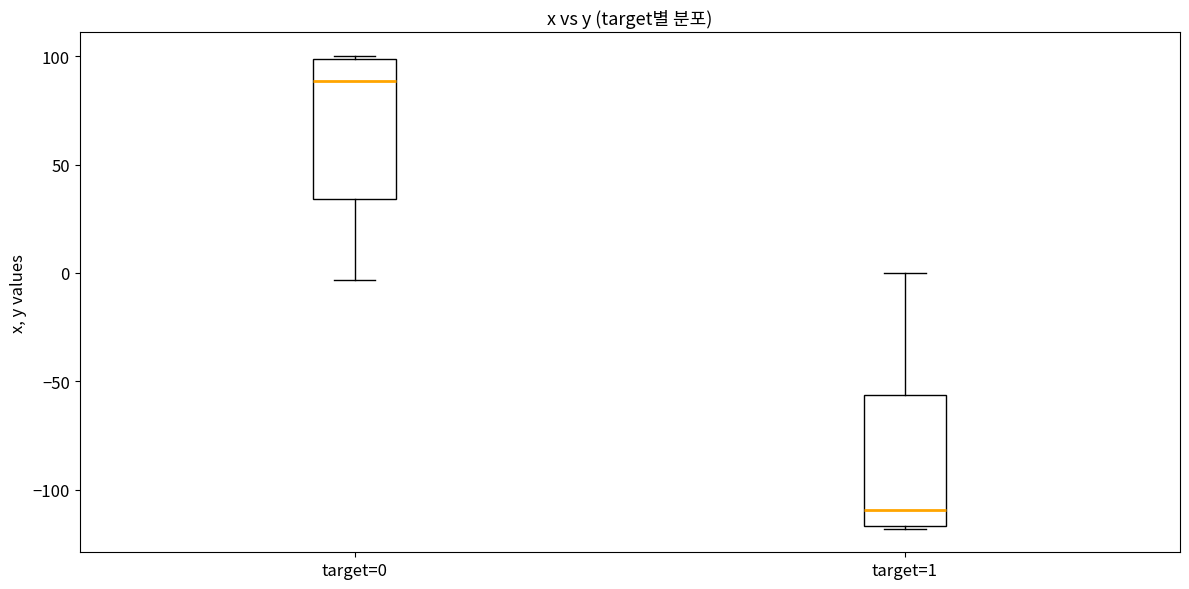

Where is the upper edge of the box for target=1 on the y-axis? The values are not printed on the chart, so give them approximately, as read against the axis.

-55